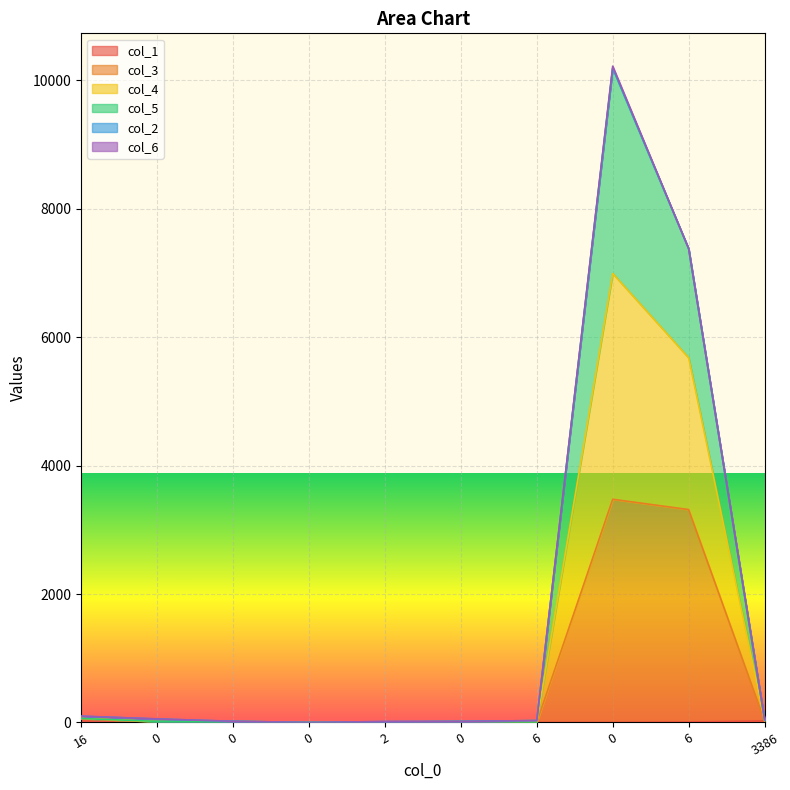

The col_4 series shows 55 at 0. True or false?

True